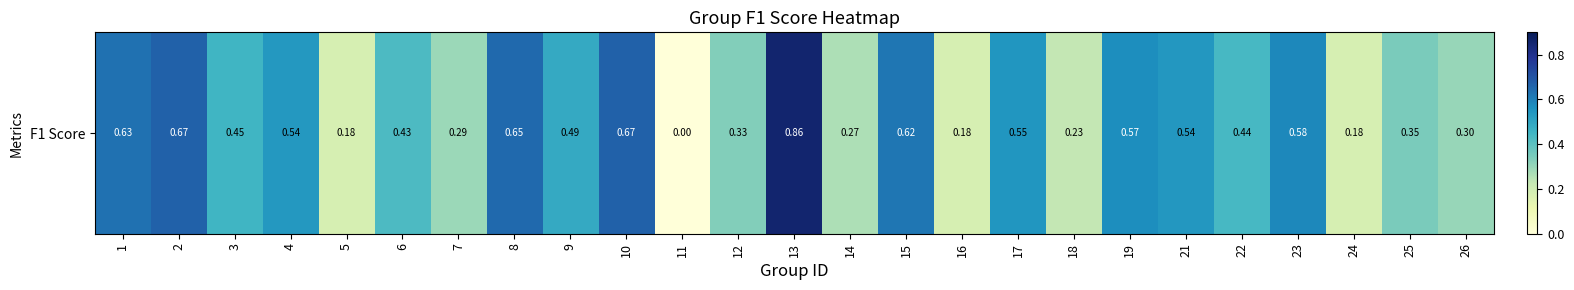

Reading left to right, what are all the values shown in this chart?

1=0.6	2=0.7	3=0.5	4=0.5	5=0.2	6=0.4	7=0.3	8=0.6	9=0.5	10=0.7	11=0.0	12=0.3	13=0.9	14=0.3	15=0.6	16=0.2	17=0.5	18=0.2	19=0.6	21=0.5	22=0.4	23=0.6	24=0.2	25=0.3	26=0.3